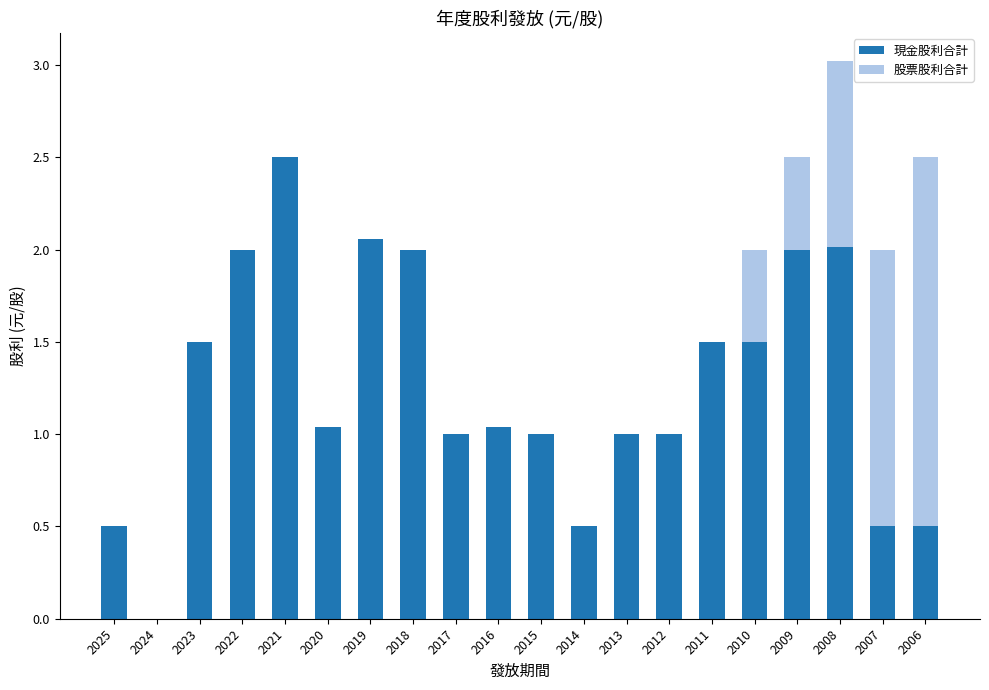

At which category is the sum across all series the highest?

2008